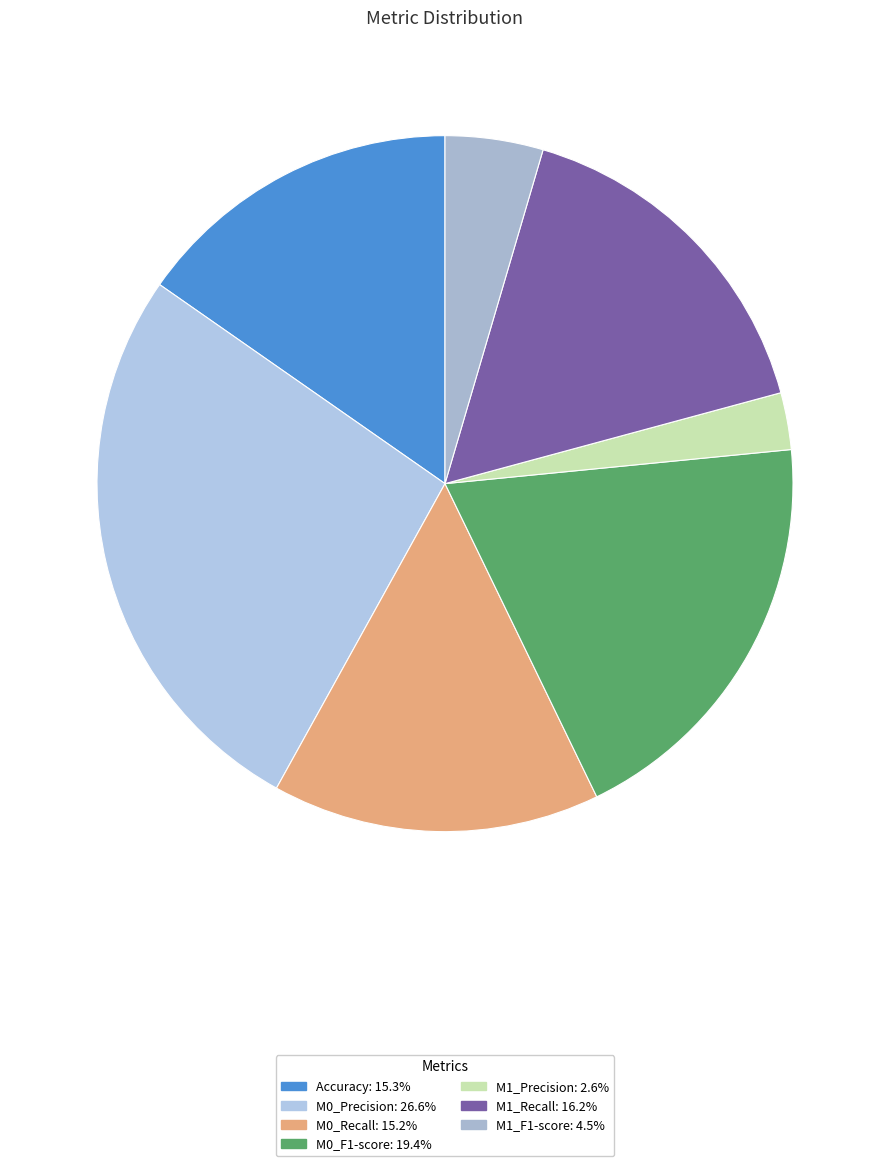

True or false: Accuracy accounts for 7% of the total.

False